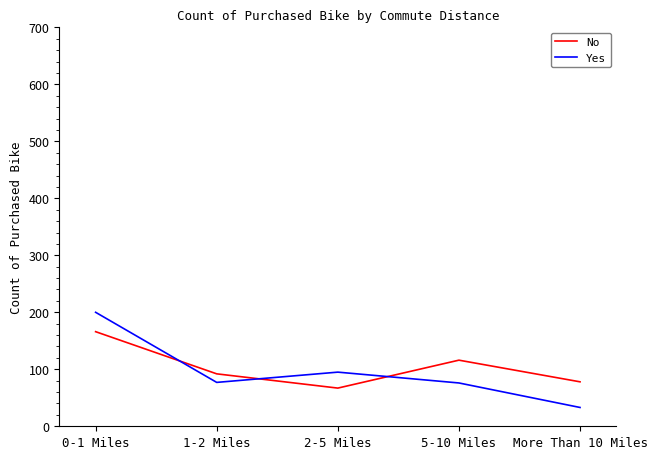

Which series has the widest spread of values?

Yes